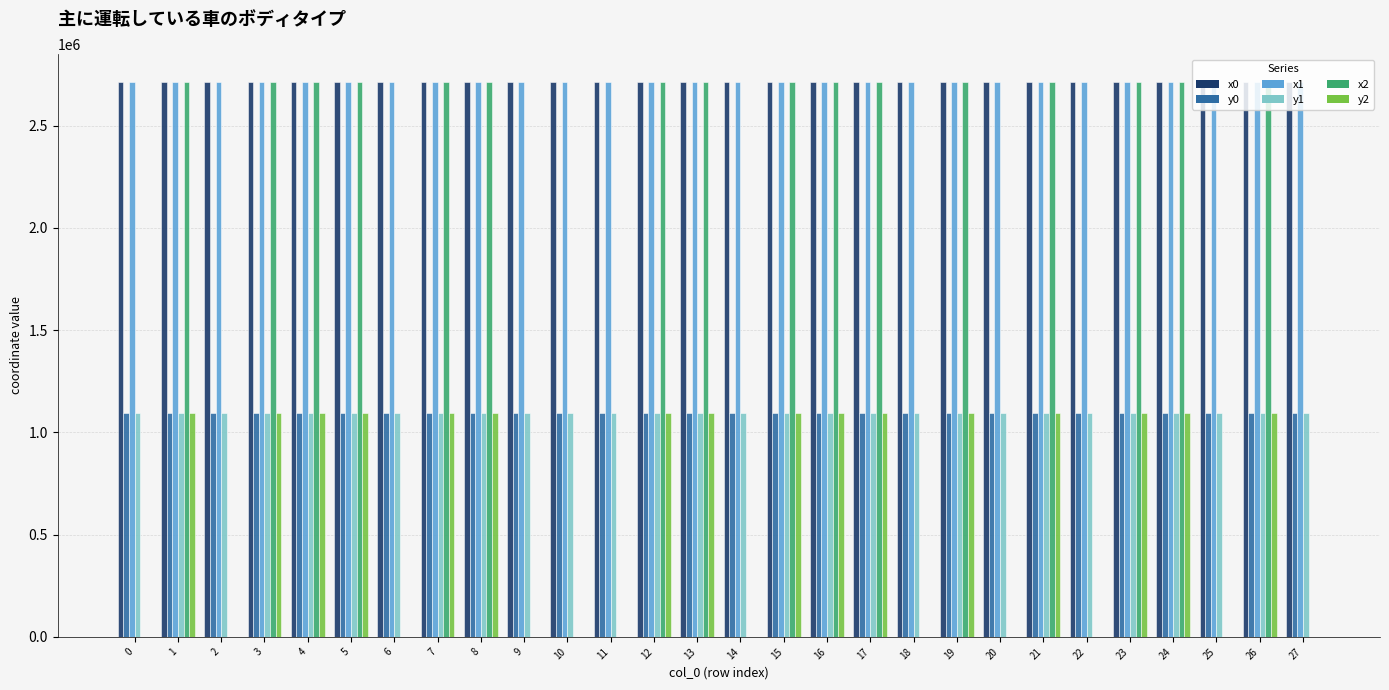

What is the difference between the x0 values at 12 and 26?

18.6